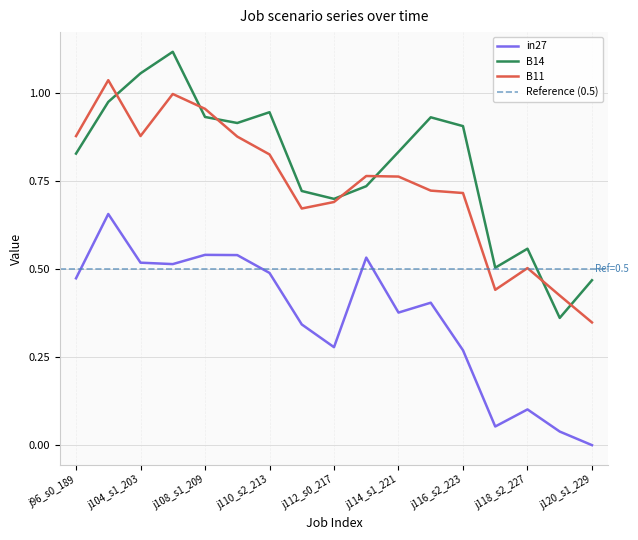

Does the chart have visible grid lines?

Yes